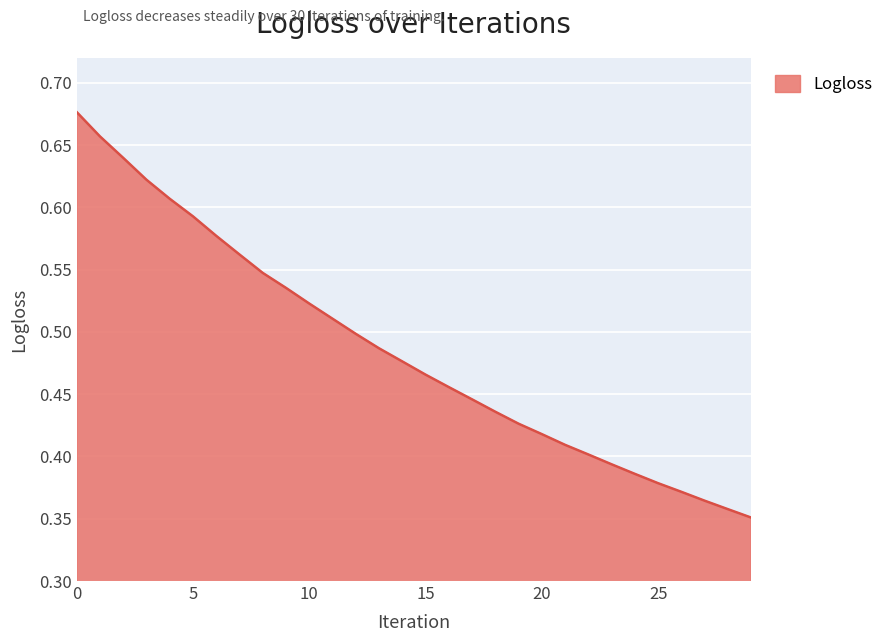

What is the difference between the maximum and minimum values?

0.3